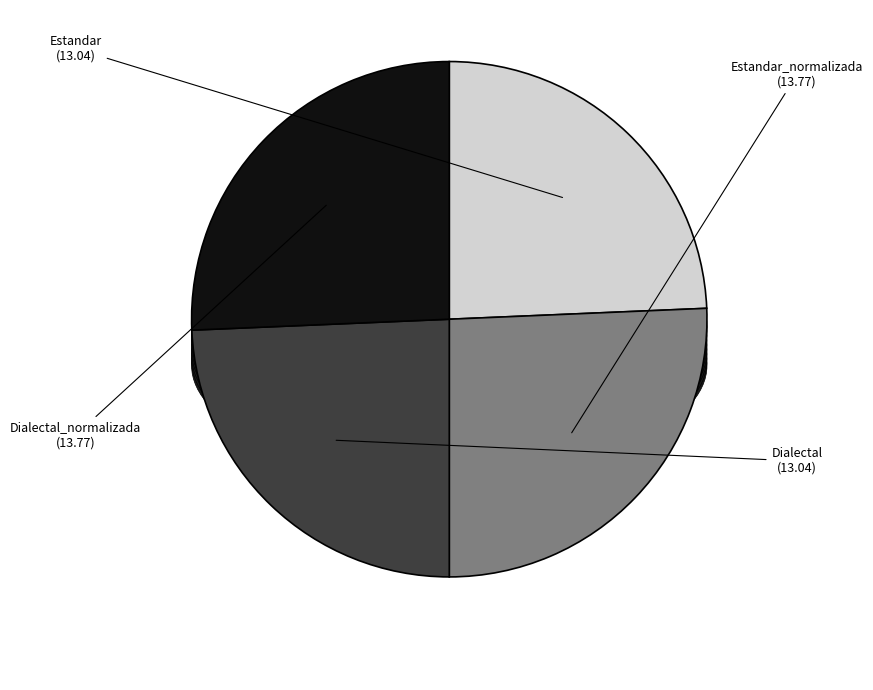

Between Dialectal and Estandar_normalizada, which is larger?

Estandar_normalizada